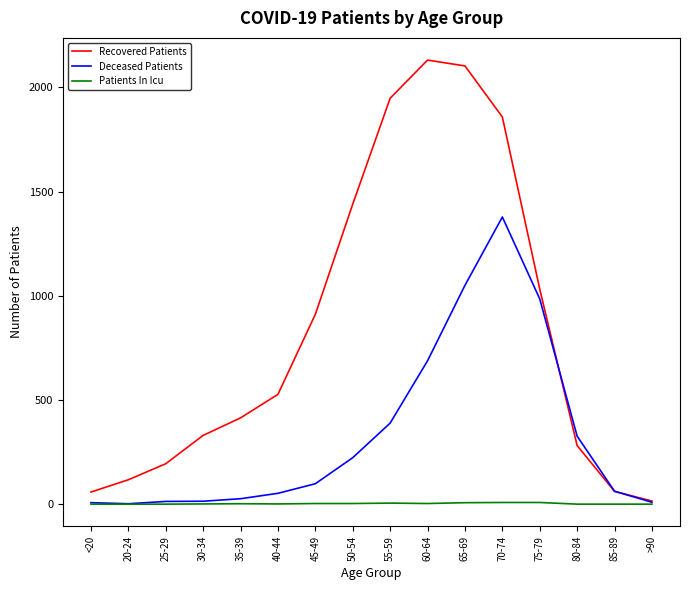

Where do Deceased Patients and Recovered Patients first cross each other?

75-79 and 80-84